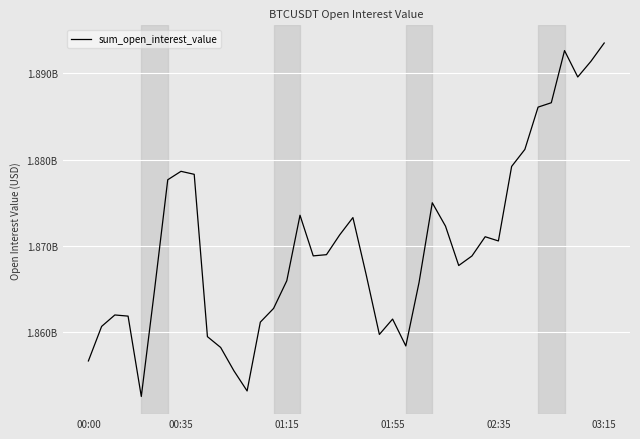

How many points are higher than both their immediate neighbors (excluding endpoints)?

8